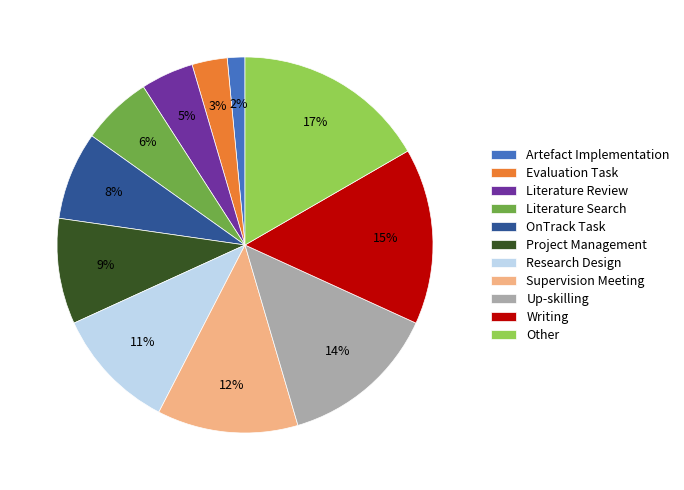

To the nearest percent, what portion does Literature Review represent?

5%